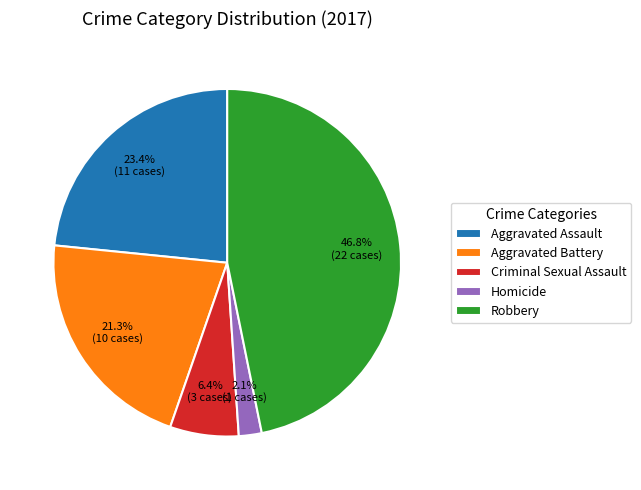

Is it true that Aggravated Assault is 23% of the pie?

True